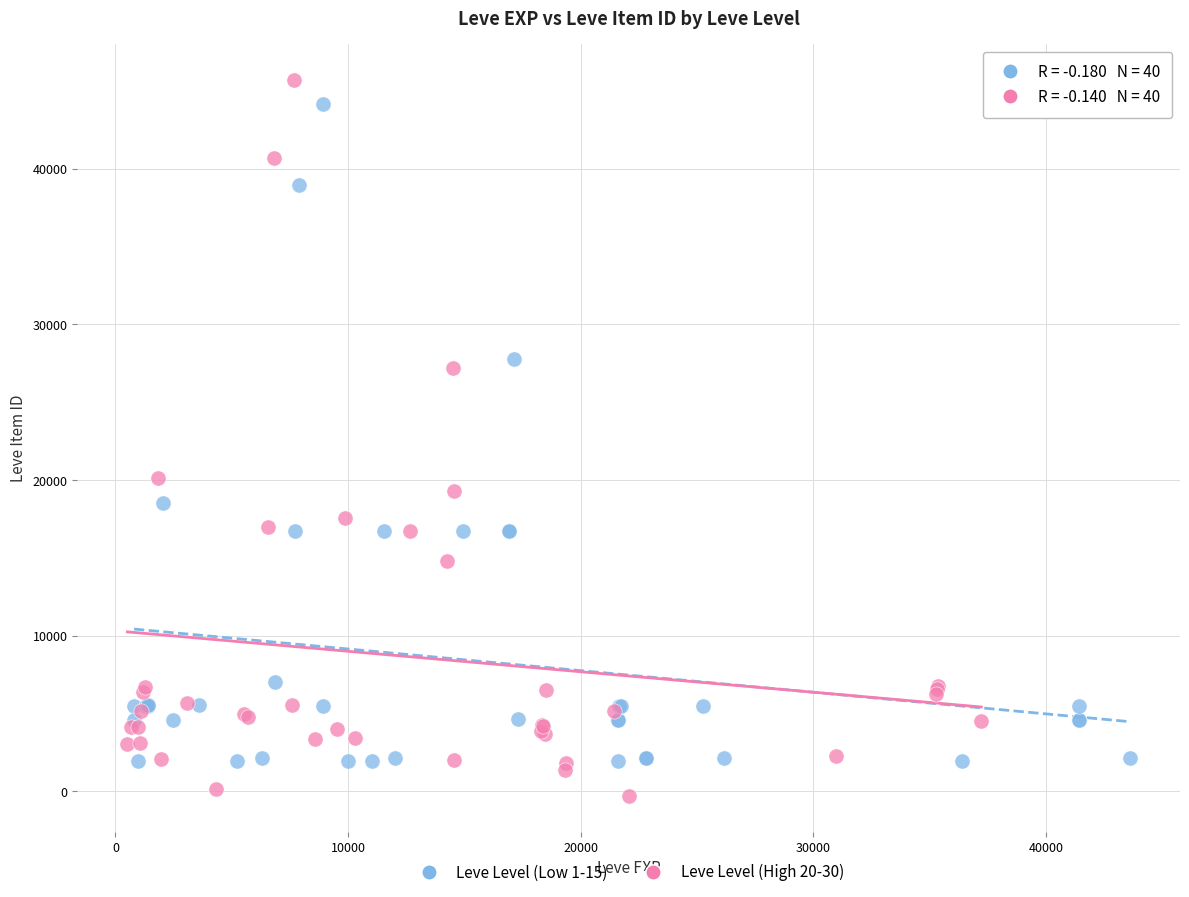

Which series reaches the minimum Y coordinate?

Leve Level (High 20-30)